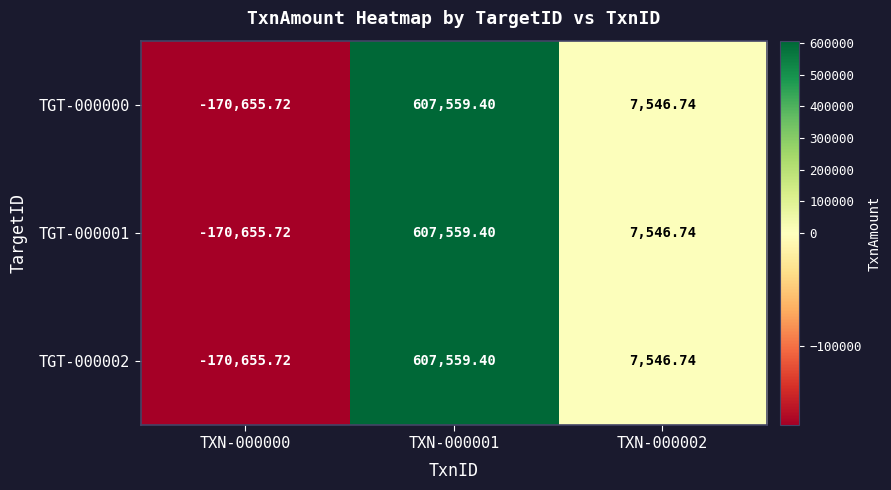

Is the value of TGT-000002 at TXN-000000 greater than the value of TGT-000000 at TXN-000002?

No